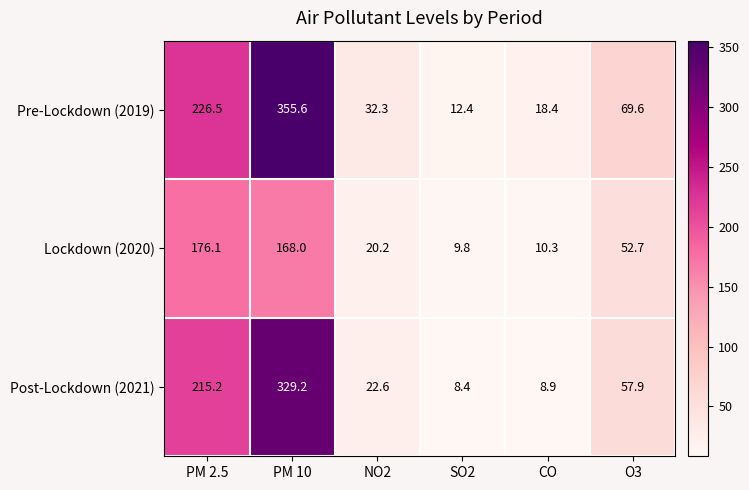

At which category is the sum across all series the highest?

PM 10